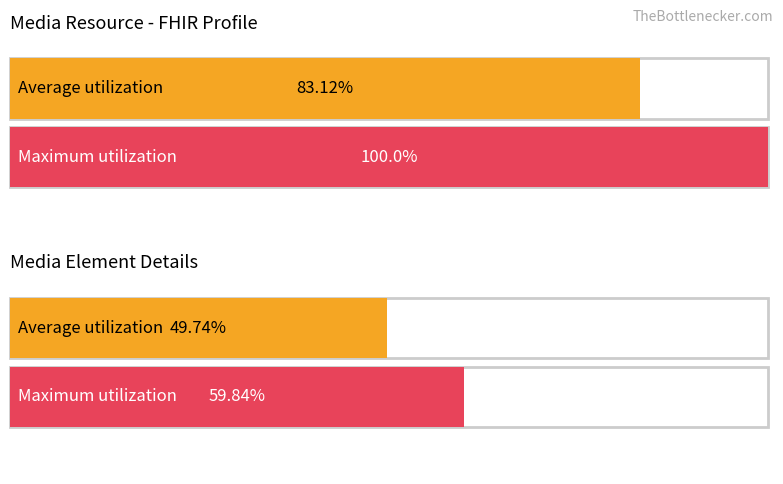

How many bars are there in total?

4